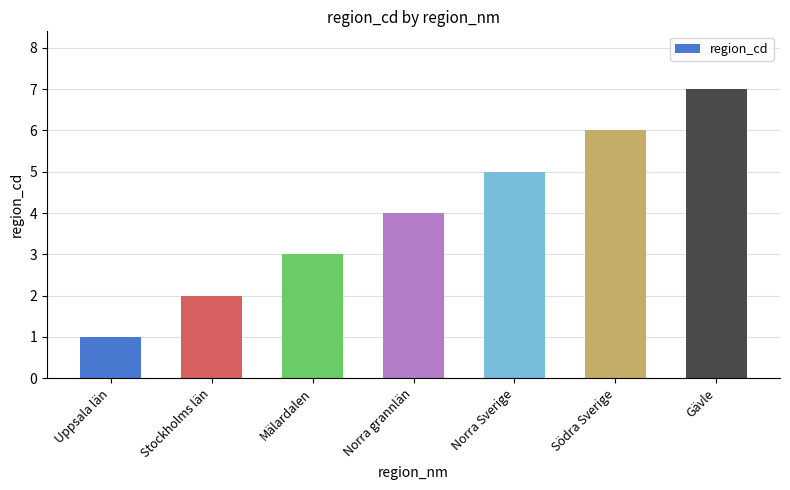

Rank the categories by value from highest to lowest.

Gävle, Södra Sverige, Norra Sverige, Norra grannlän, Mälardalen, Stockholms län, Uppsala län